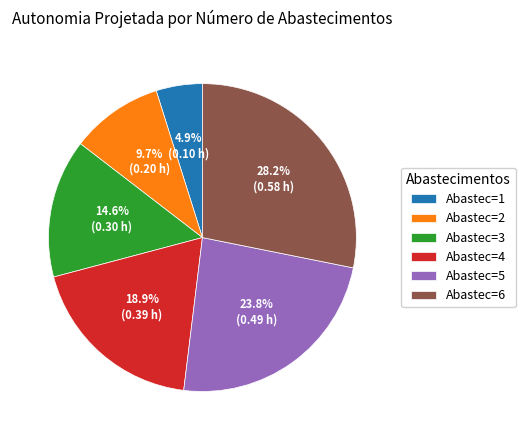

Rank the categories by value from highest to lowest.

Abastec=6, Abastec=5, Abastec=4, Abastec=3, Abastec=2, Abastec=1